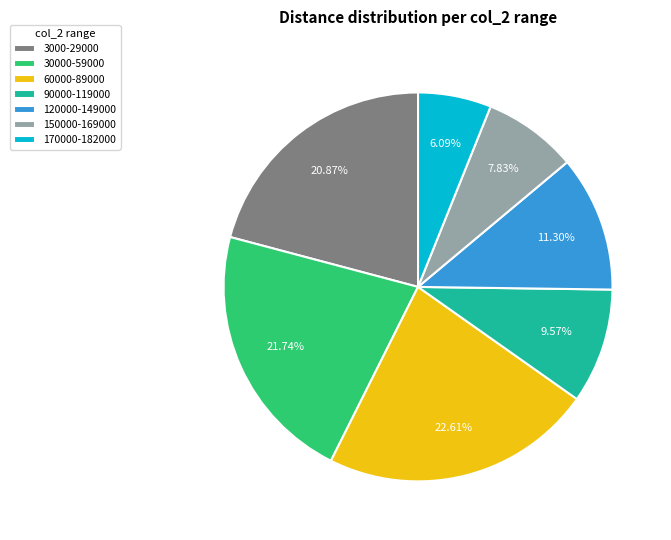

Rank the categories by value from lowest to highest.

170000-182000, 150000-169000, 90000-119000, 120000-149000, 3000-29000, 30000-59000, 60000-89000